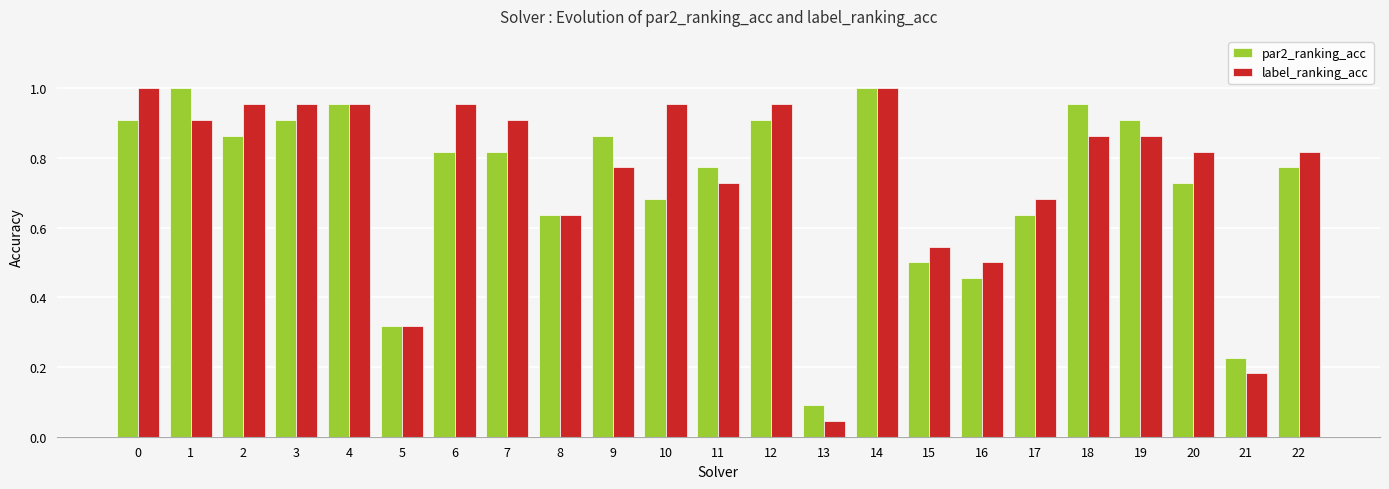

Which category has the lowest value in the label_ranking_acc series?

13